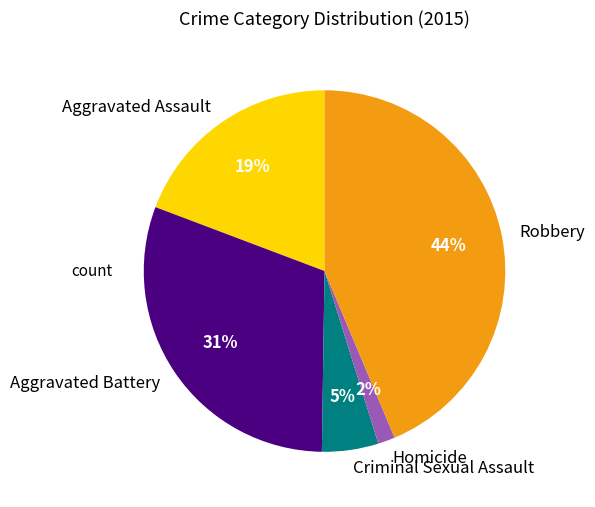

Is the sum of Aggravated Battery and Robbery greater than half?

Yes